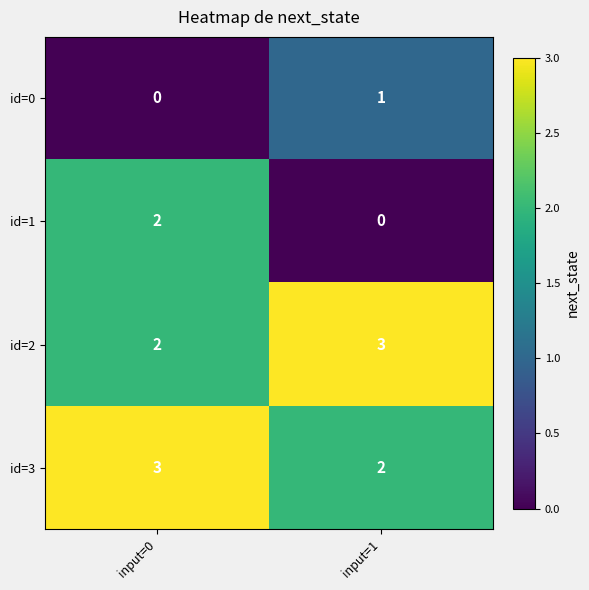

At which category is the sum across all series the highest?

input=0